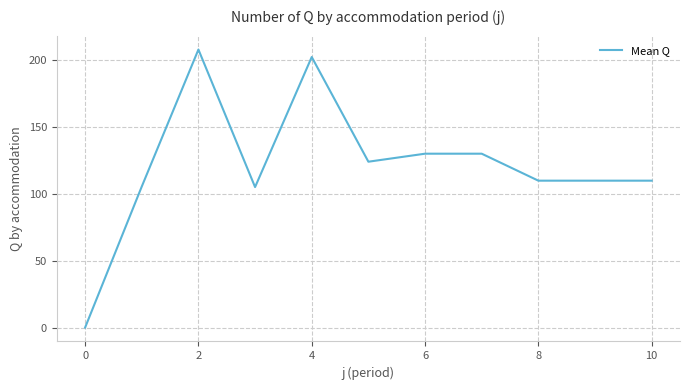

What is the difference between the maximum and minimum values?

208.2